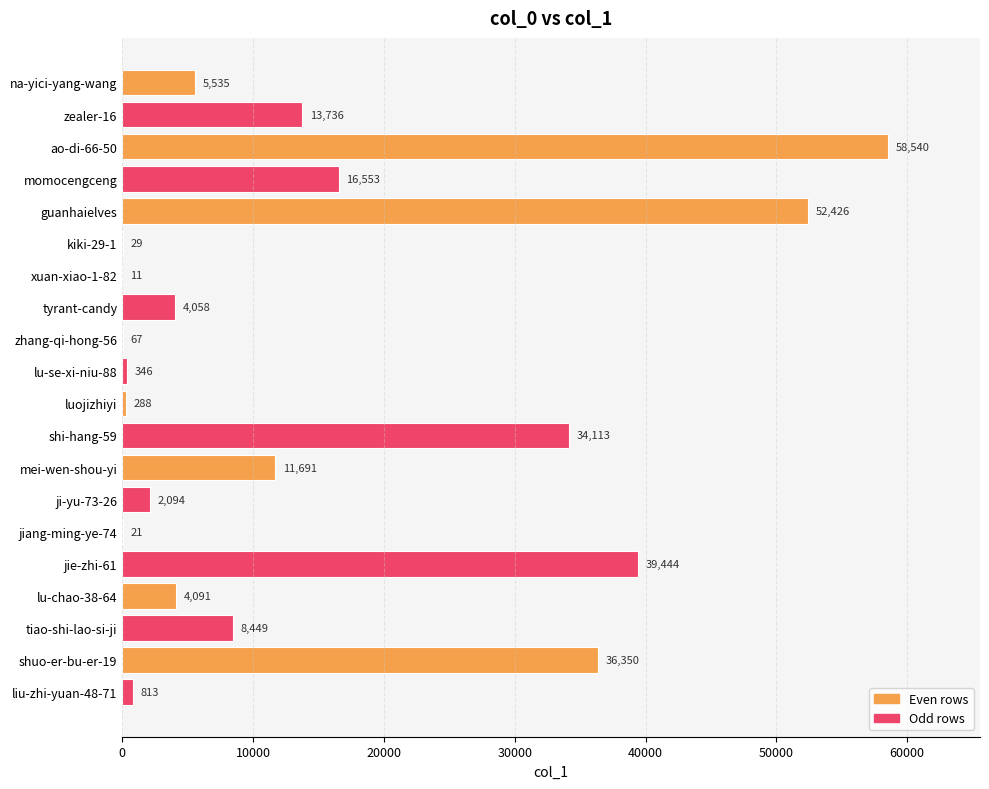

Between shuo-er-bu-er-19 and tyrant-candy, which is larger?

shuo-er-bu-er-19